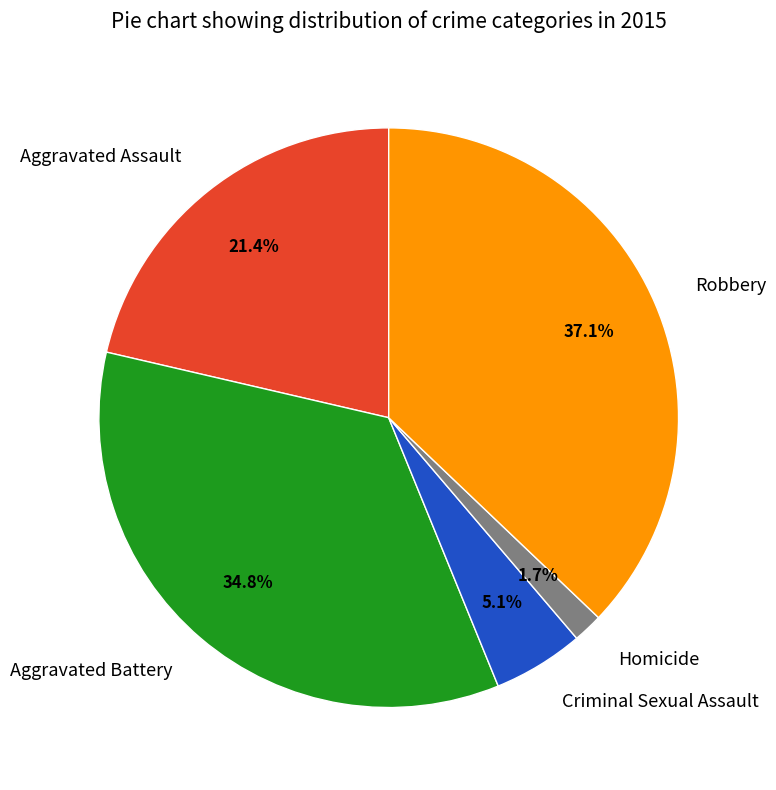

Which category has the biggest portion of the pie?

Robbery